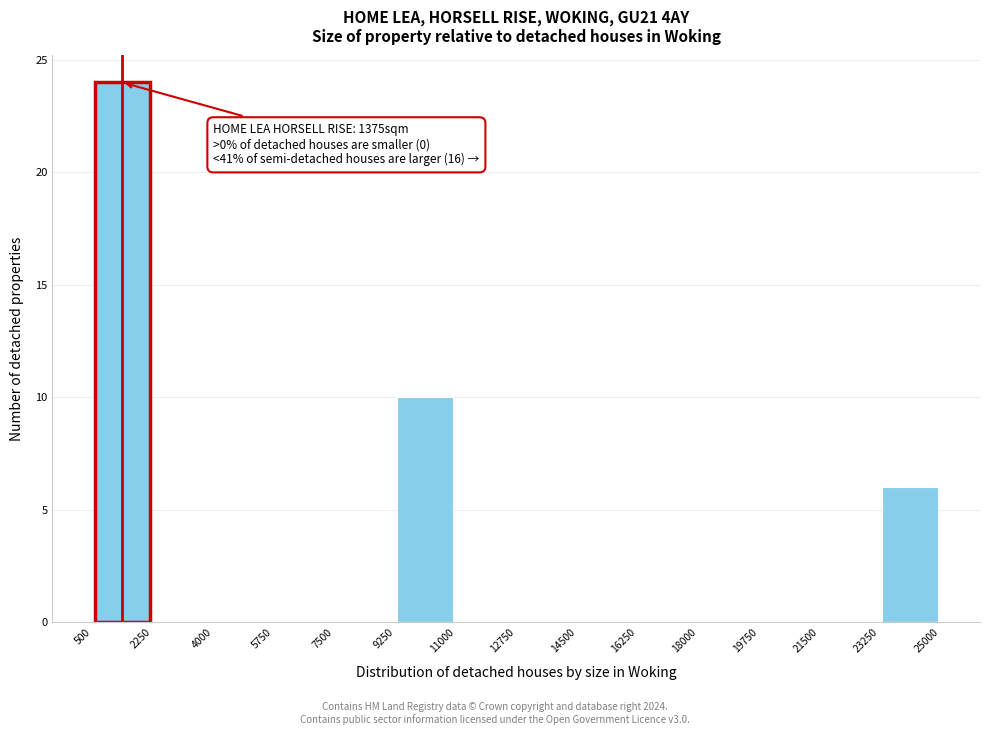

Which range on the x-axis has the tallest bar?

500 to 2250